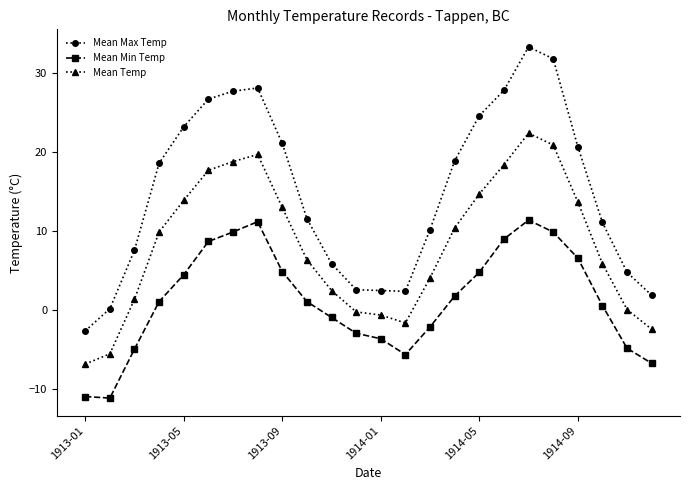

What is the value of the Mean Max Temp point at the 19th from the left?

33.3